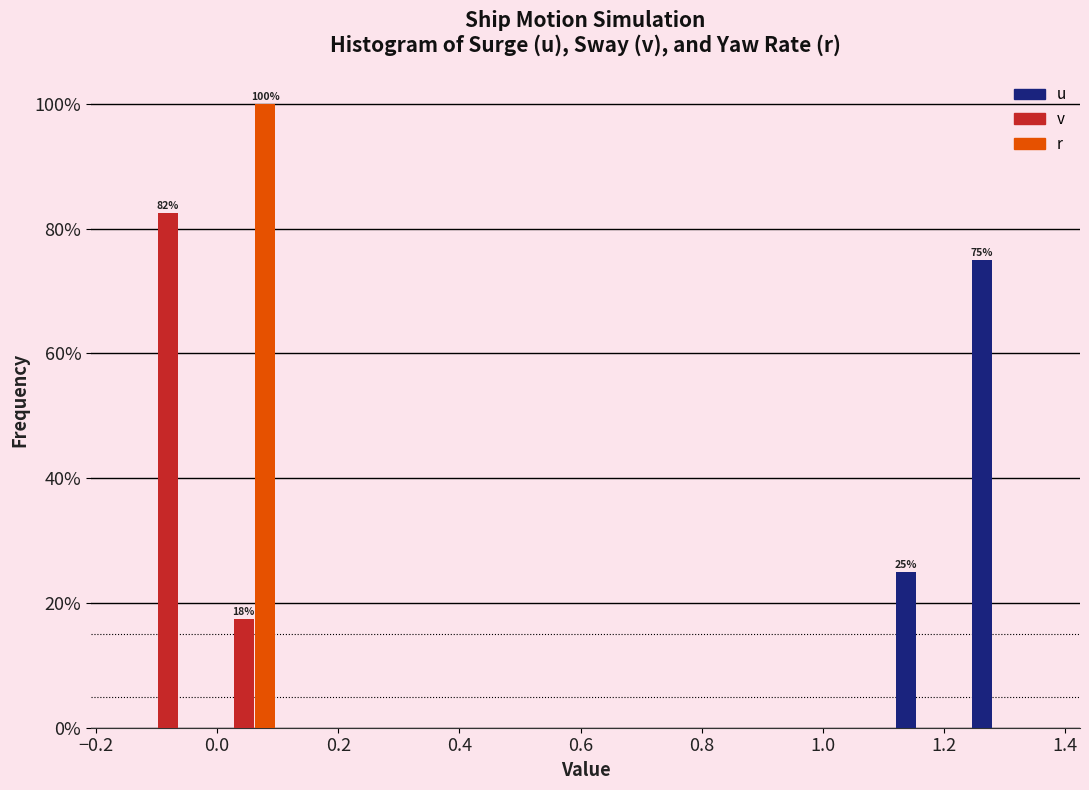

In the r series, which range on the x-axis has the tallest bar?

-0.02 to 0.10